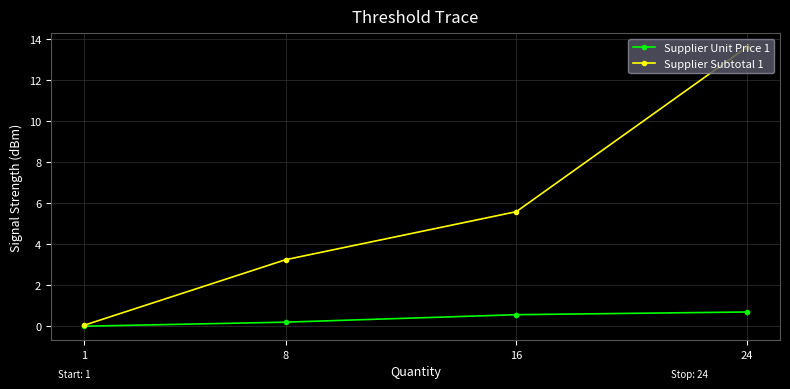

Does the chart have visible grid lines?

Yes